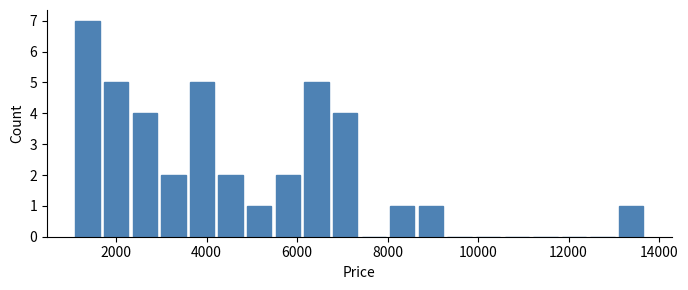

Around what value on the x-axis is the tallest bar? Give the approximate position of its centre, as read against the axis.

1400